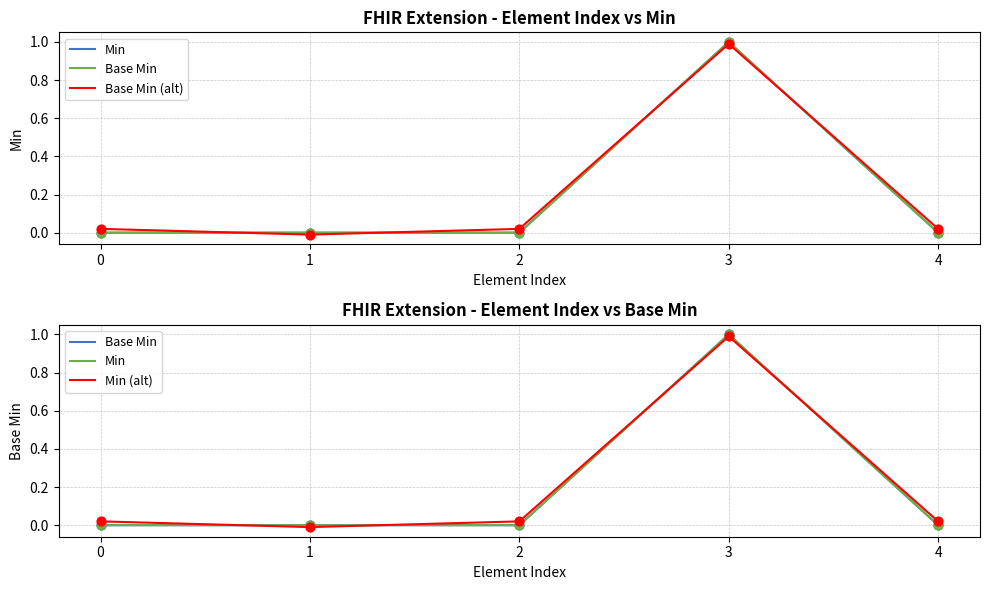

Which series has the largest total across all categories?

Base Min (alt)